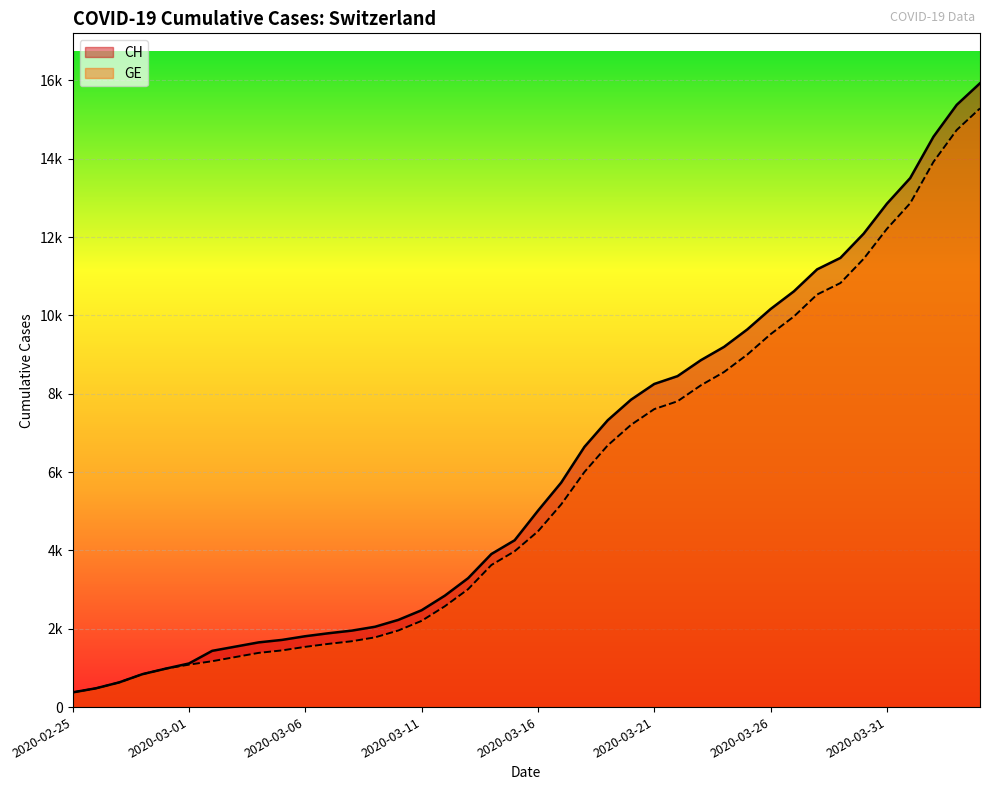

What is the difference between the GE values at 2020-03-17 and 2020-03-08?

3493